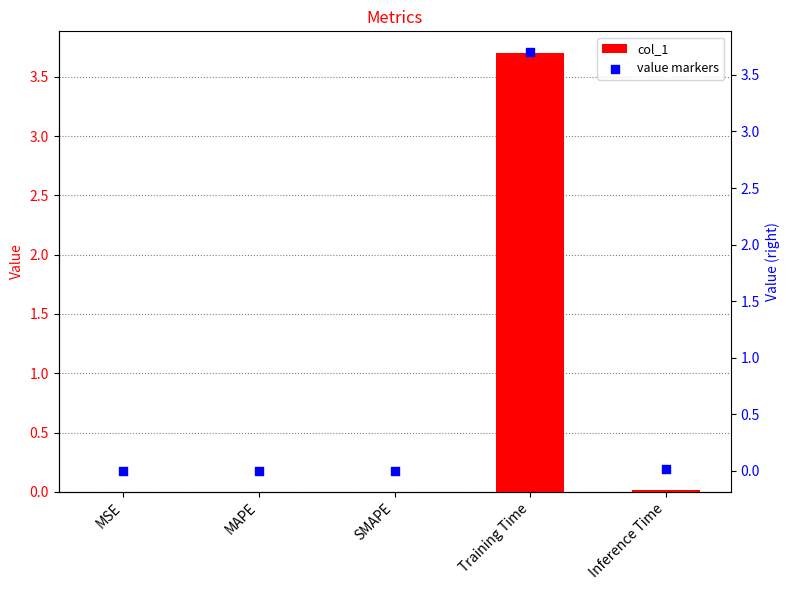

At how many categories does at least one series exceed 0?

5